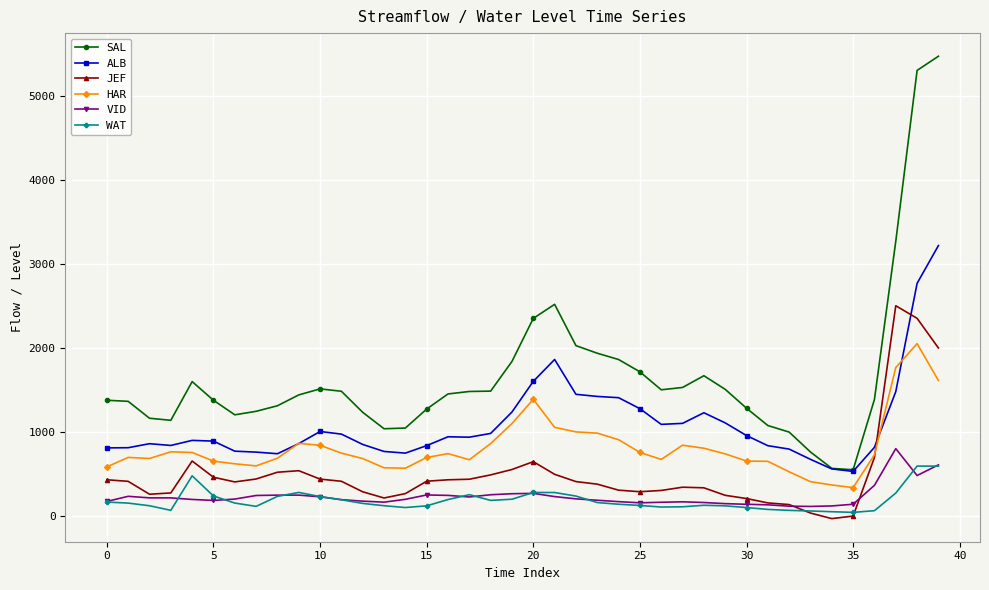

How many values in the HAR series are below 741?

20